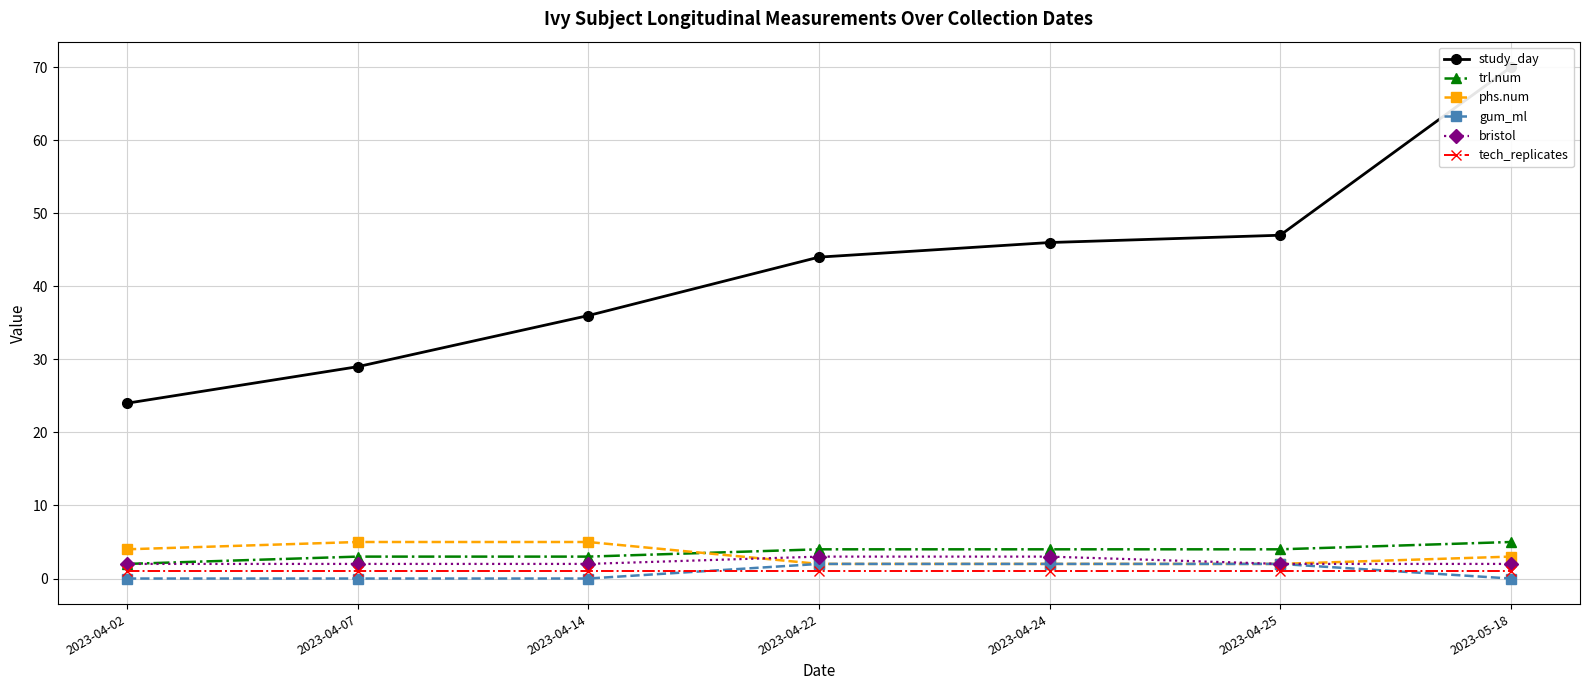

Rank the series at 2023-04-14 from lowest to highest value.

gum_ml, tech_replicates, bristol, trl.num, phs.num, study_day